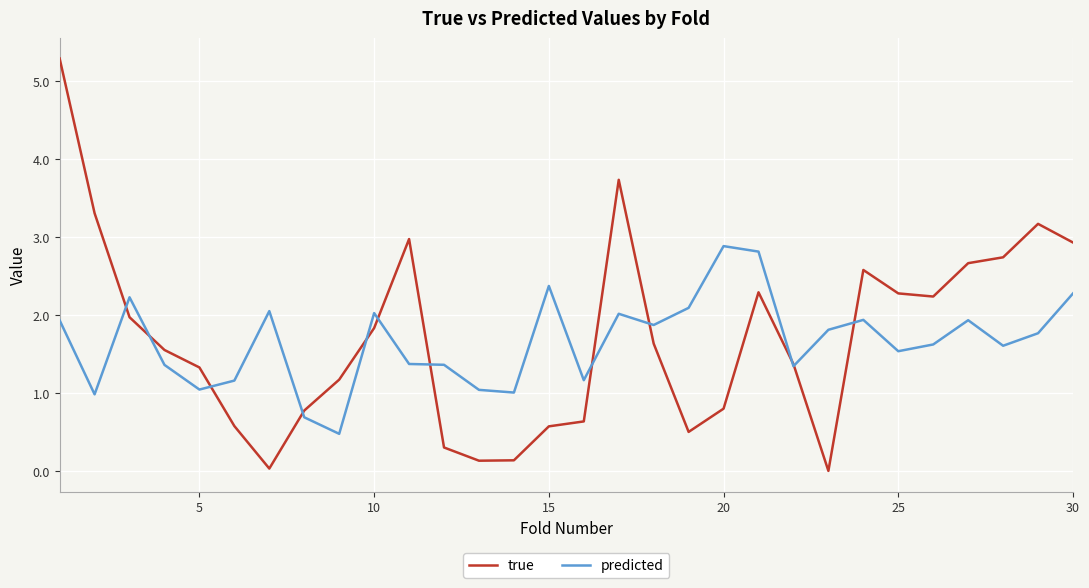

Which series has the largest range (max minus min)?

true